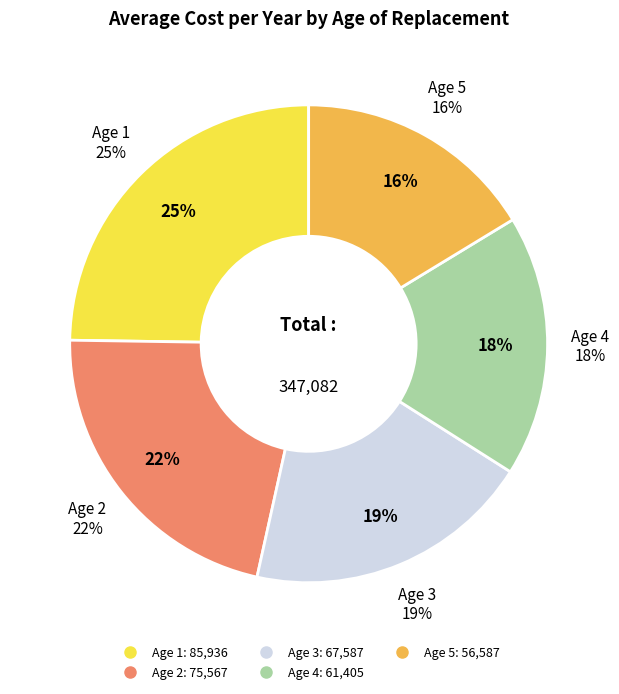

To the nearest percent, what percentage of the pie is Age 1?

25%